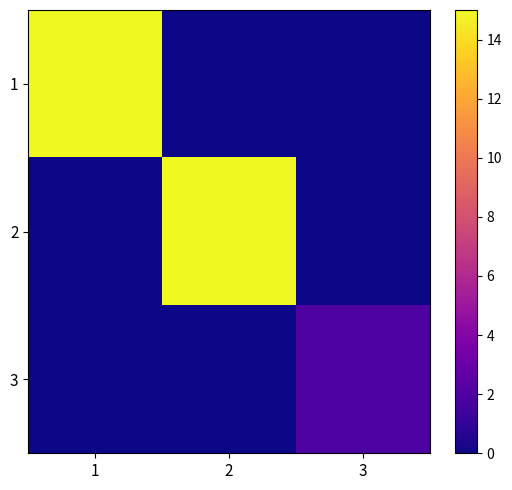

Which has a higher value, 1 or 2?

1